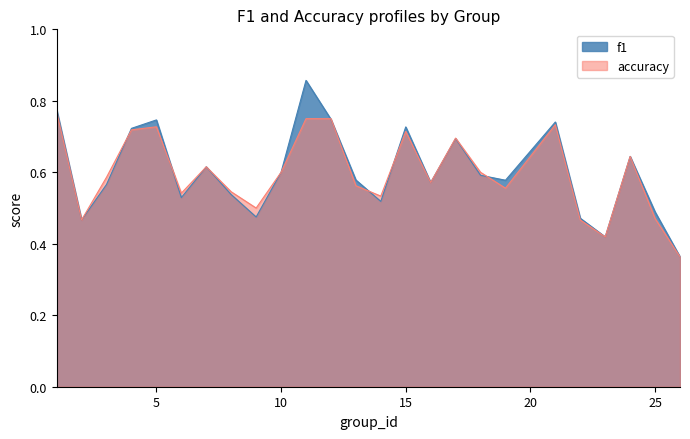

What is the approximate value of f1 at 18?

0.6